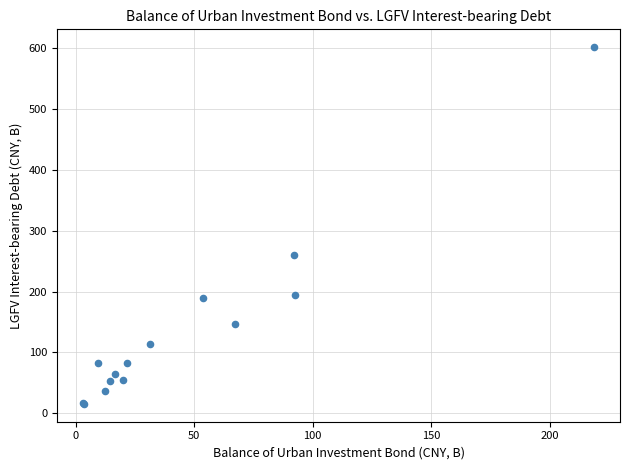

What Y value in the scatter plot is closest to 308?

260.2